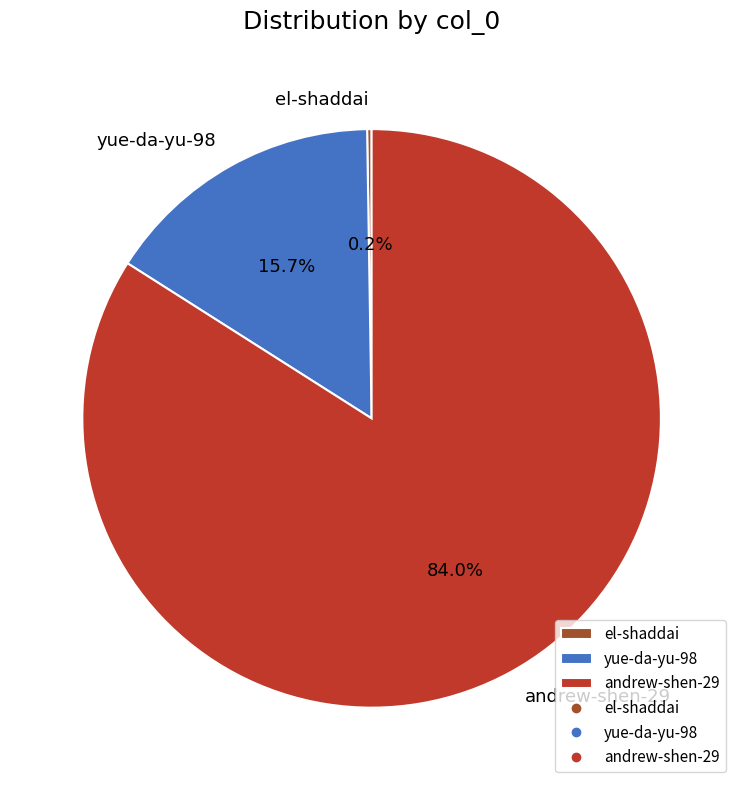

Between yue-da-yu-98 and andrew-shen-29, which is larger?

andrew-shen-29